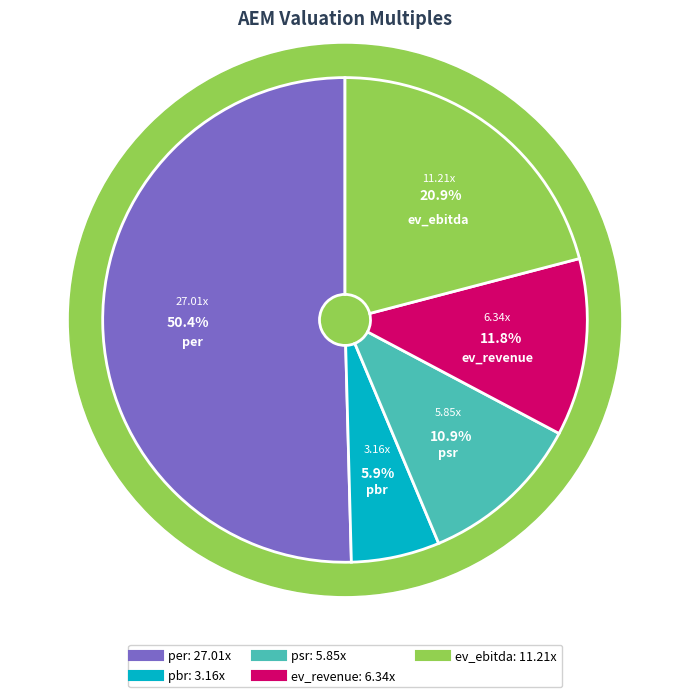

To the nearest percent, what is the difference between the largest and smallest slice percentages?

45%